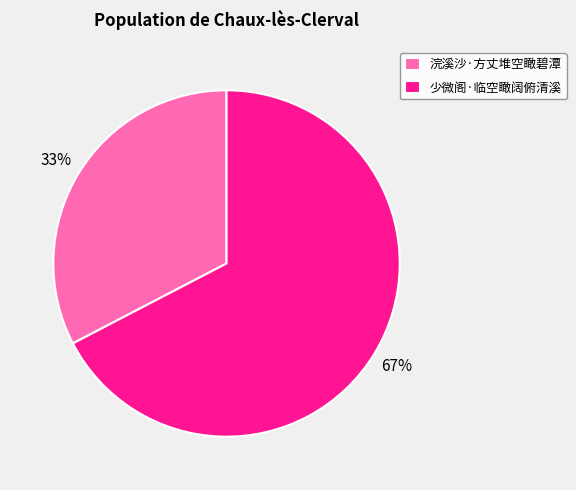

To the nearest percent, what portion does 浣溪沙·方丈堆空瞰碧潭 represent?

33%